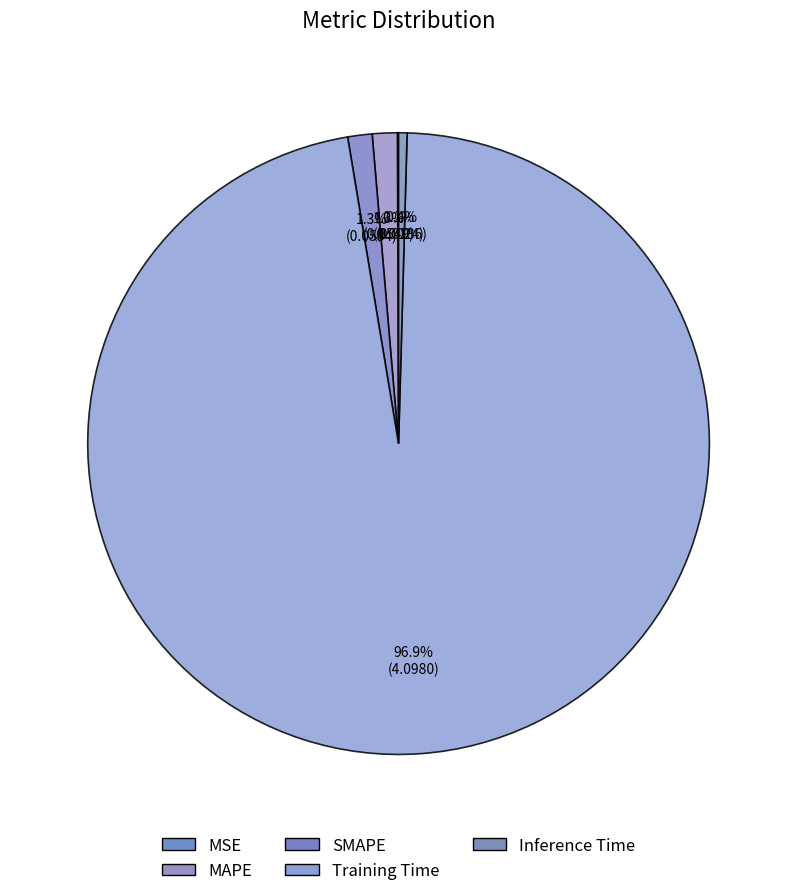

True or false: MAPE accounts for 1% of the total.

True